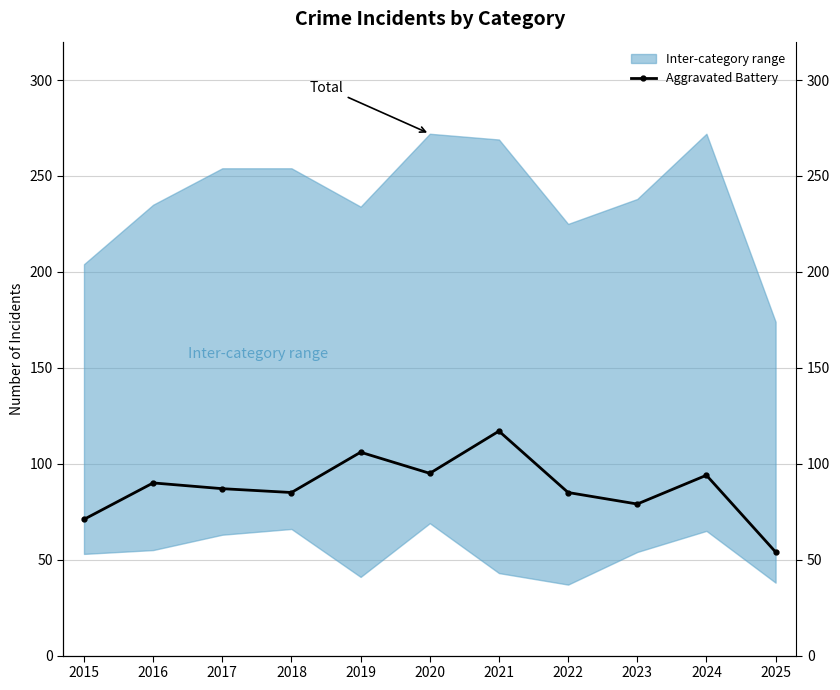

Where is the data nearest to the value 85?

2018